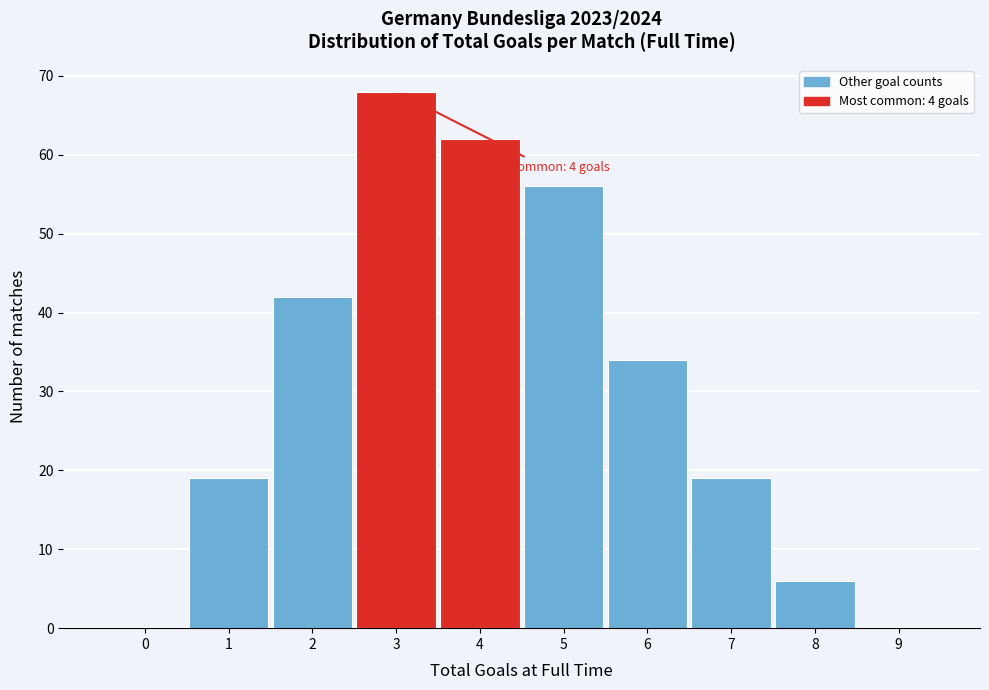

Reading left to right, list all the values displayed in this chart.

0=0	1=19	2=42	3=68	4=62	5=56	6=34	7=19	8=6	9=0